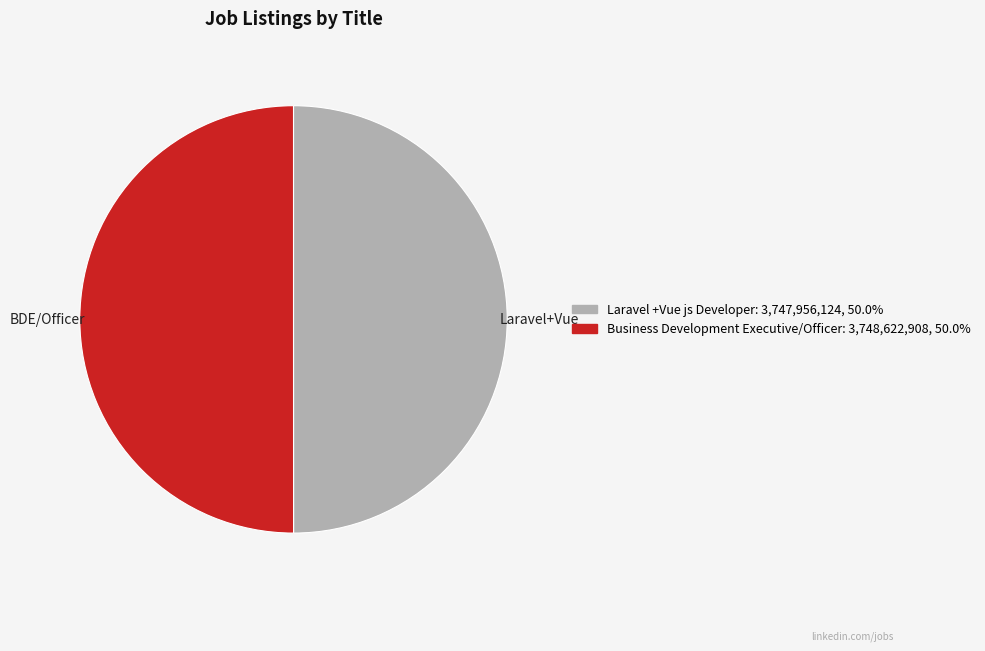

Count the number of slices in the pie.

2